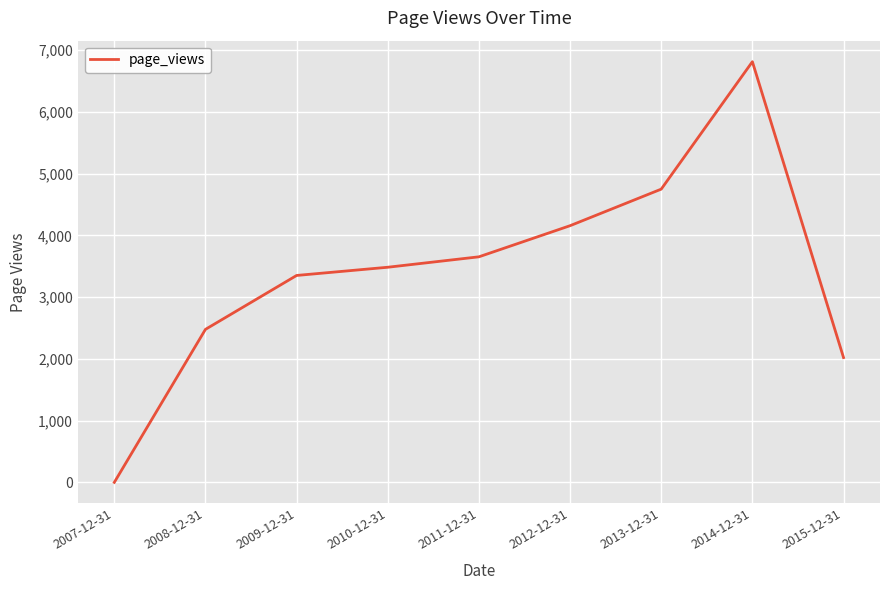

What is the difference between the values at 2015-12-31 and 2007-12-31?

2021